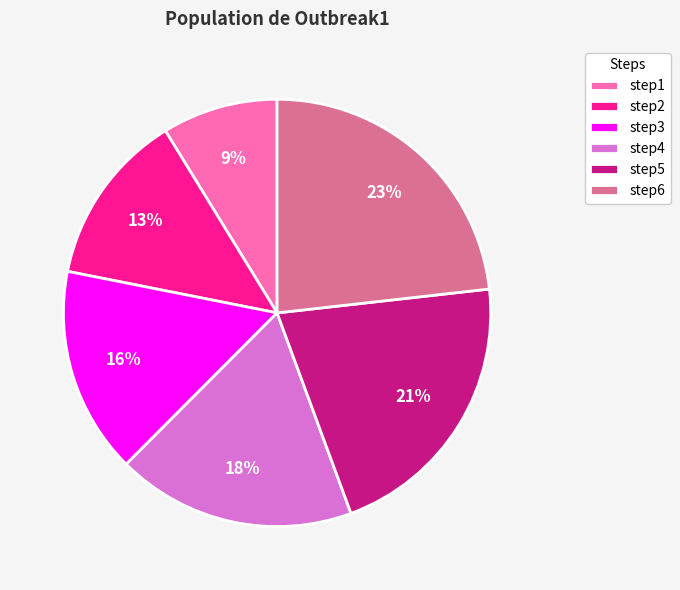

Between step2 and step6, which is larger?

step6